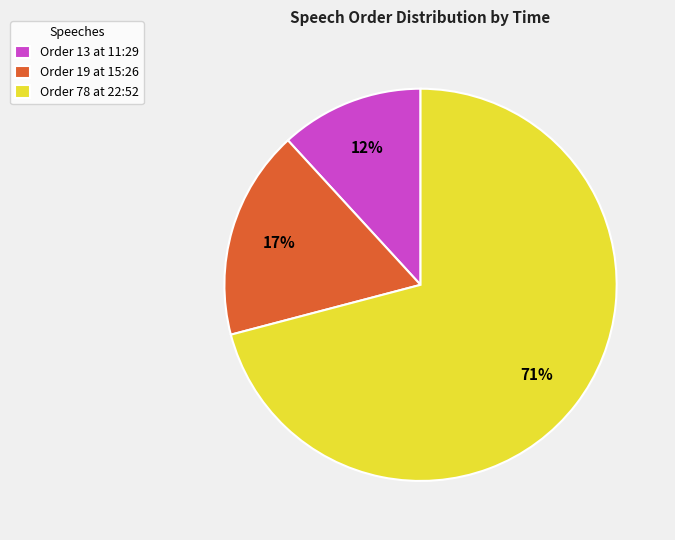

Which category accounts for the majority?

Order 78 at 22:52